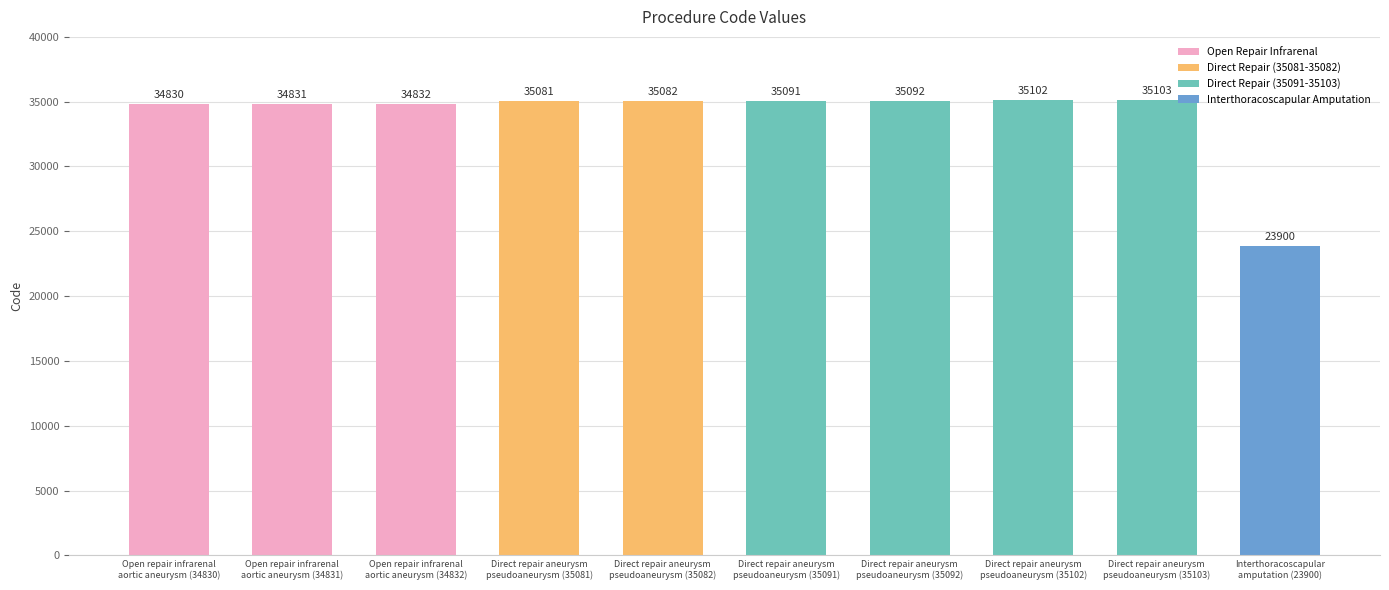

Reading left to right, what are all the values shown in this chart?

34830	34831	34832	35081	35082	35091	35092	35102	35103	23900